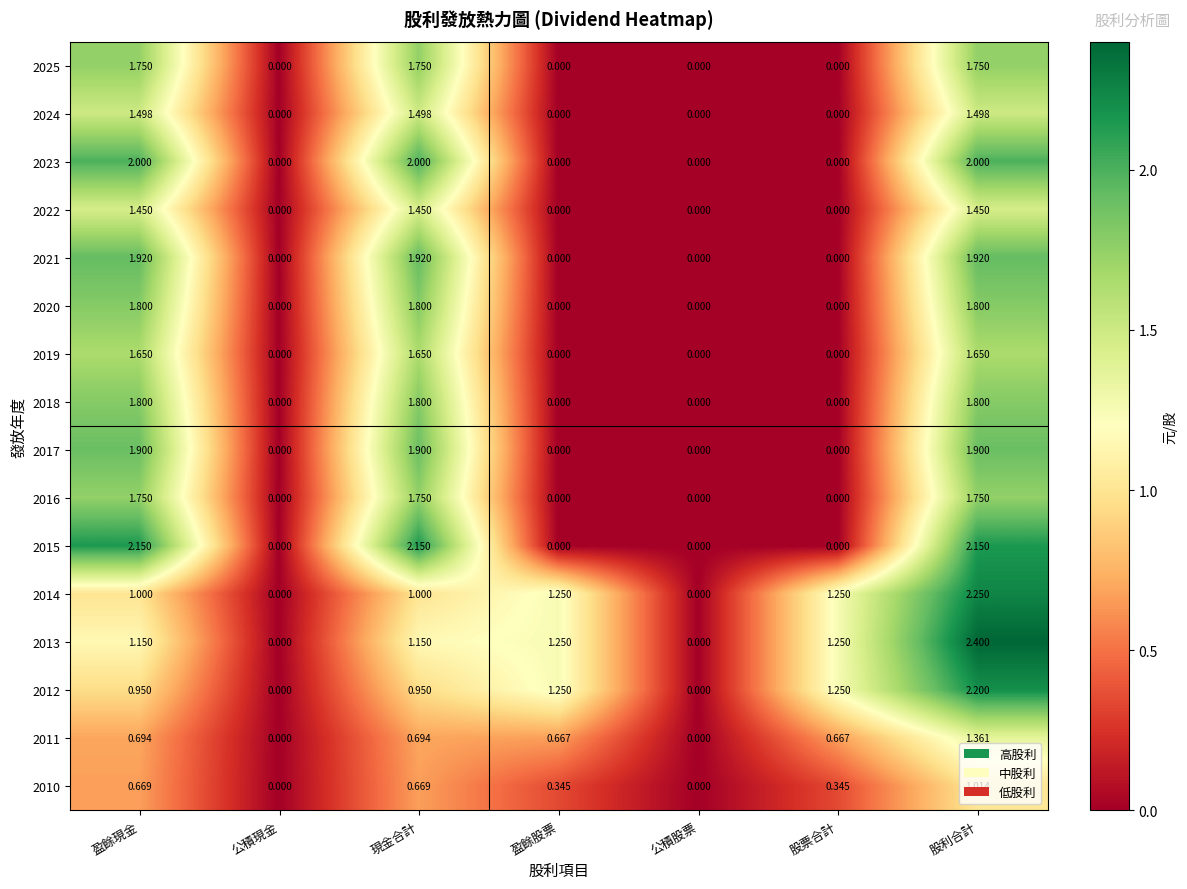

Is the value of 2016 at 公積現金 greater than the value of 2010 at 盈餘股票?

No